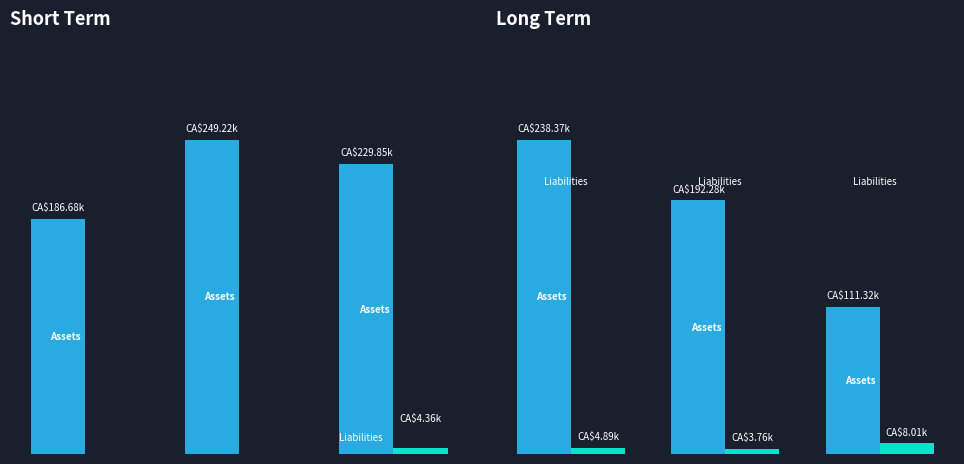

The value of Liabilities at 0.0 is 5.5. True or false?

False